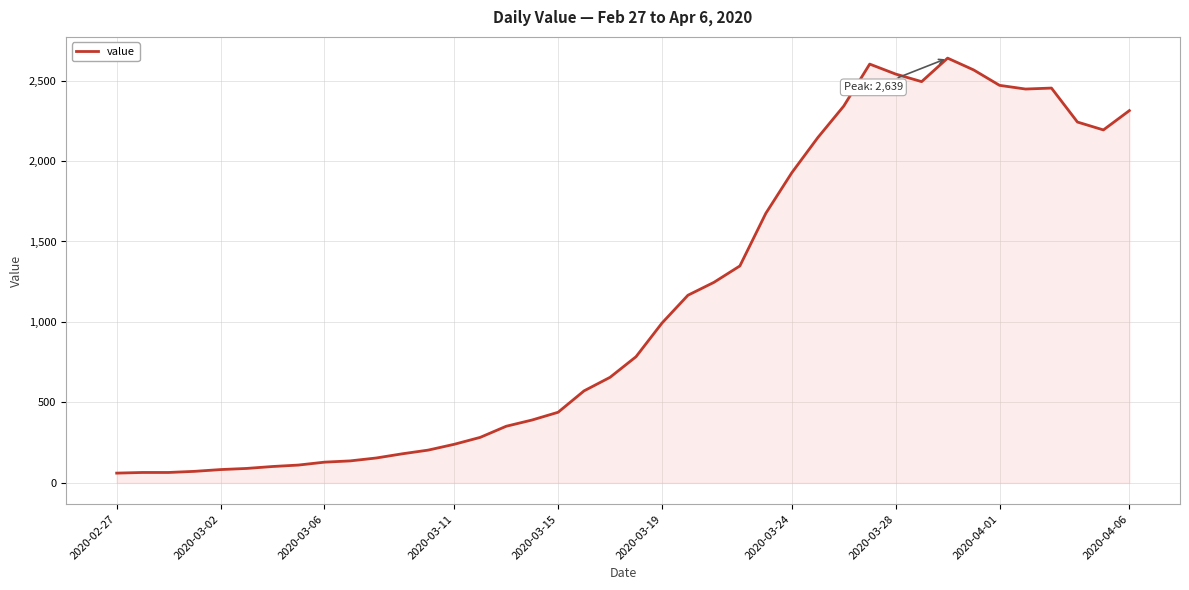

How many lines are shown in the chart?

1